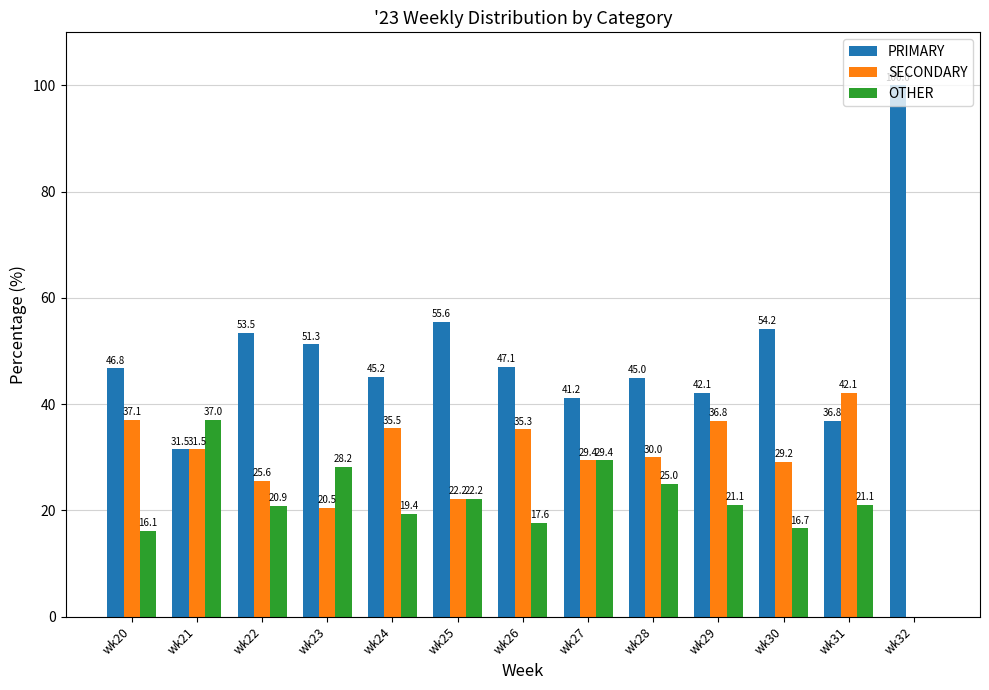

What is the sum of all SECONDARY values?

375.2